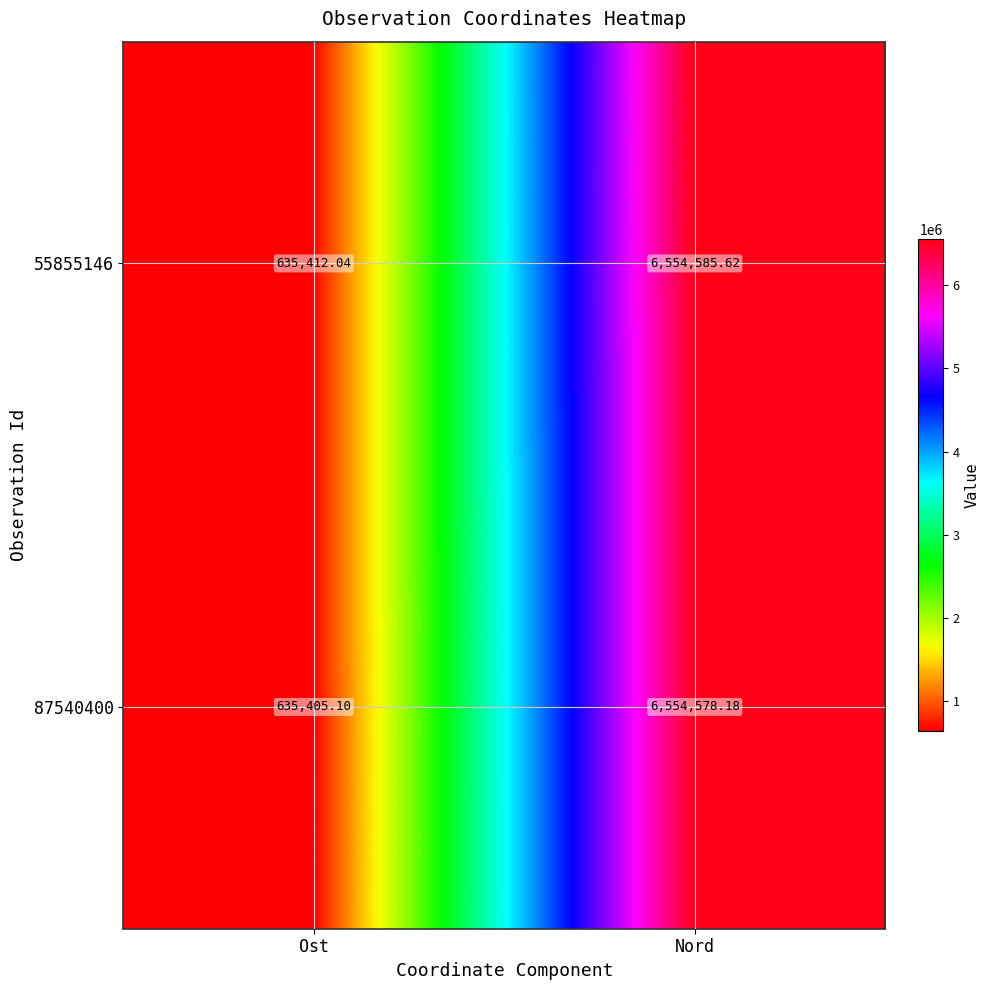

What is the minimum value shown in the chart?

635405.1